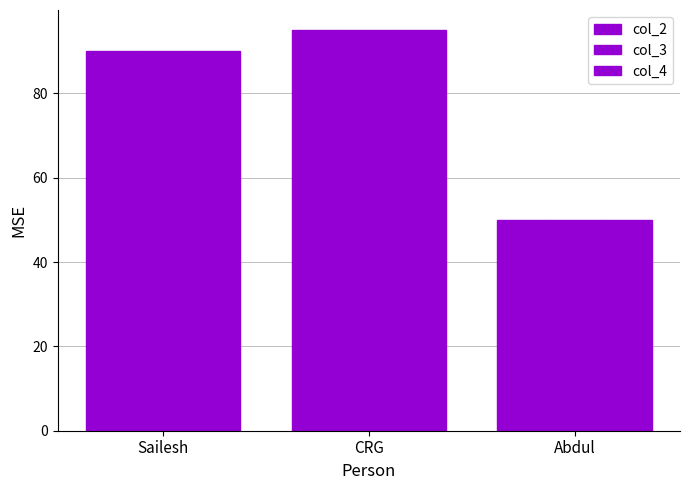

Reading left to right, what are all the values shown in this chart?

col_2: Sailesh=90	CRG=95	Abdul=50
col_3: Sailesh=90	CRG=95	Abdul=50
col_4: Sailesh=90	CRG=95	Abdul=50